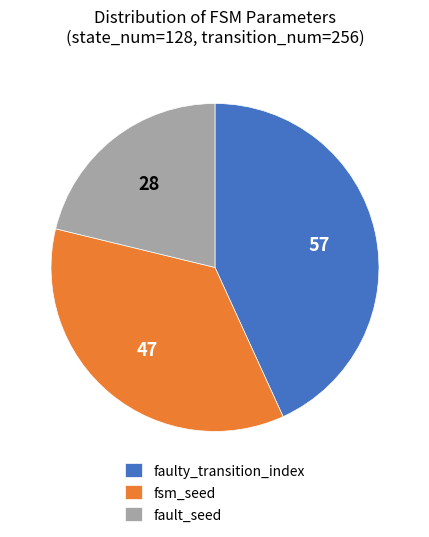

Does any single category account for the majority?

No